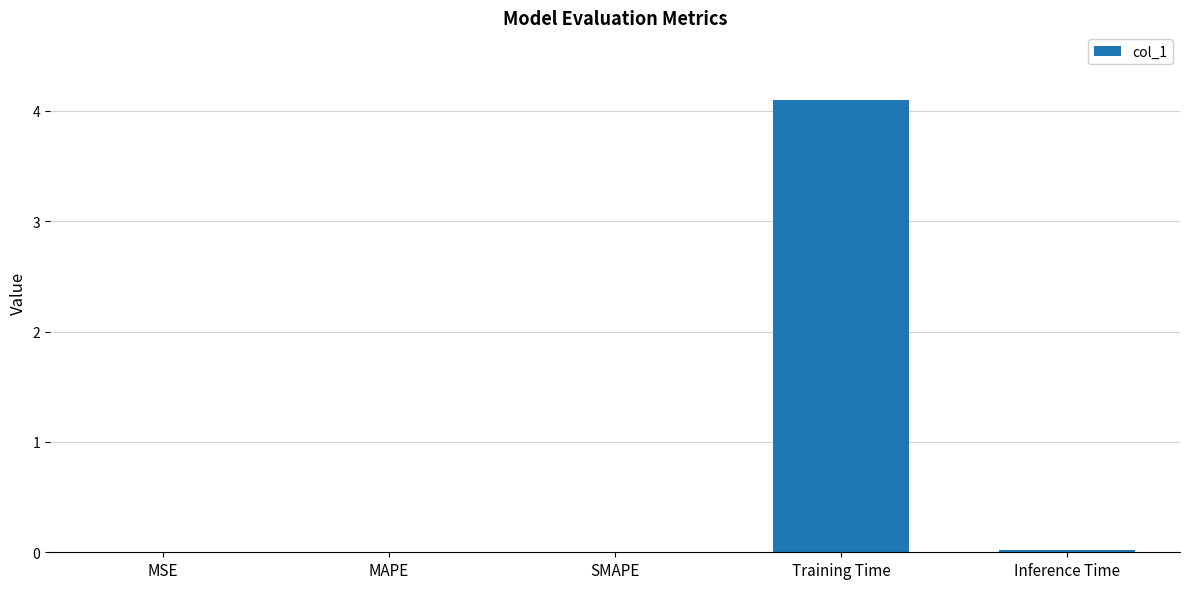

What is the change in value from MAPE to Training Time?

+4.1